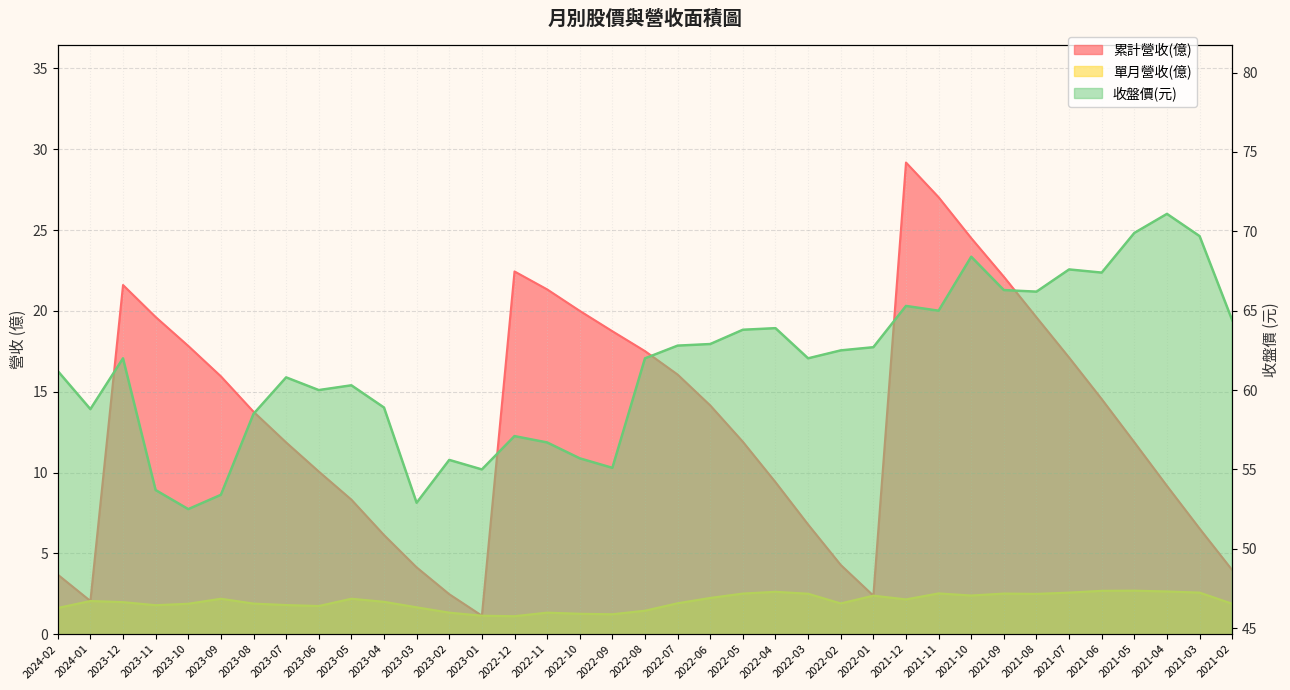

Rank the series by their average value, from lowest to highest.

單月營收(億), 累計營收(億), 收盤價